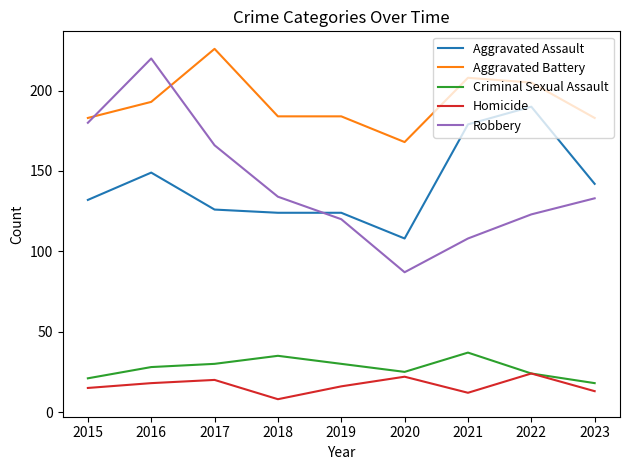

Which series has the largest range (max minus min)?

Robbery